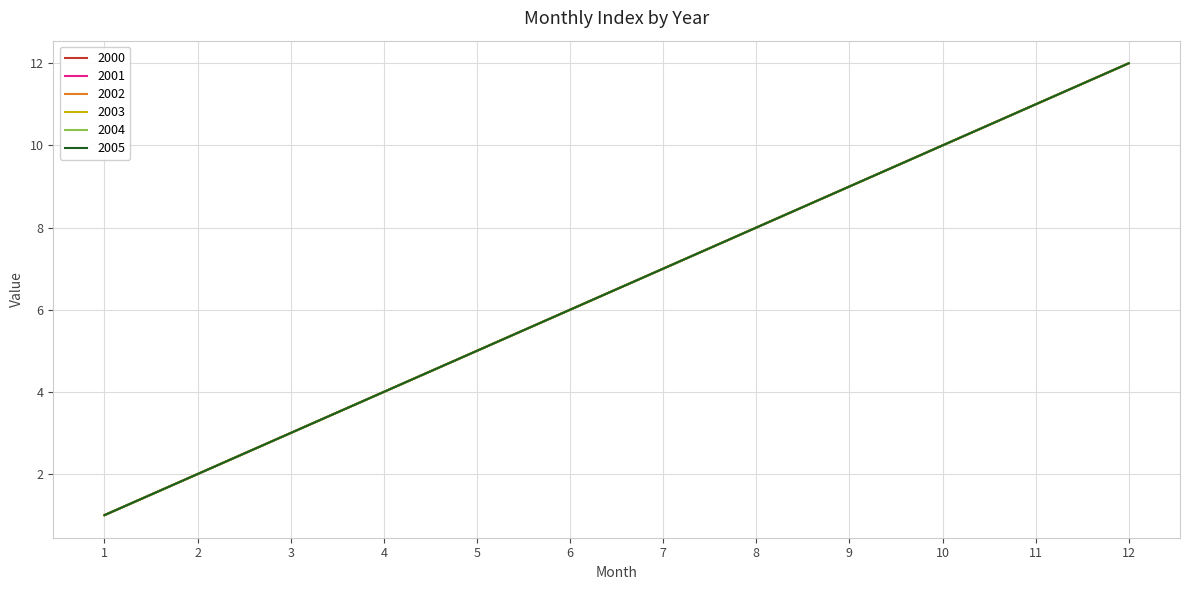

Does the chart have visible grid lines?

Yes